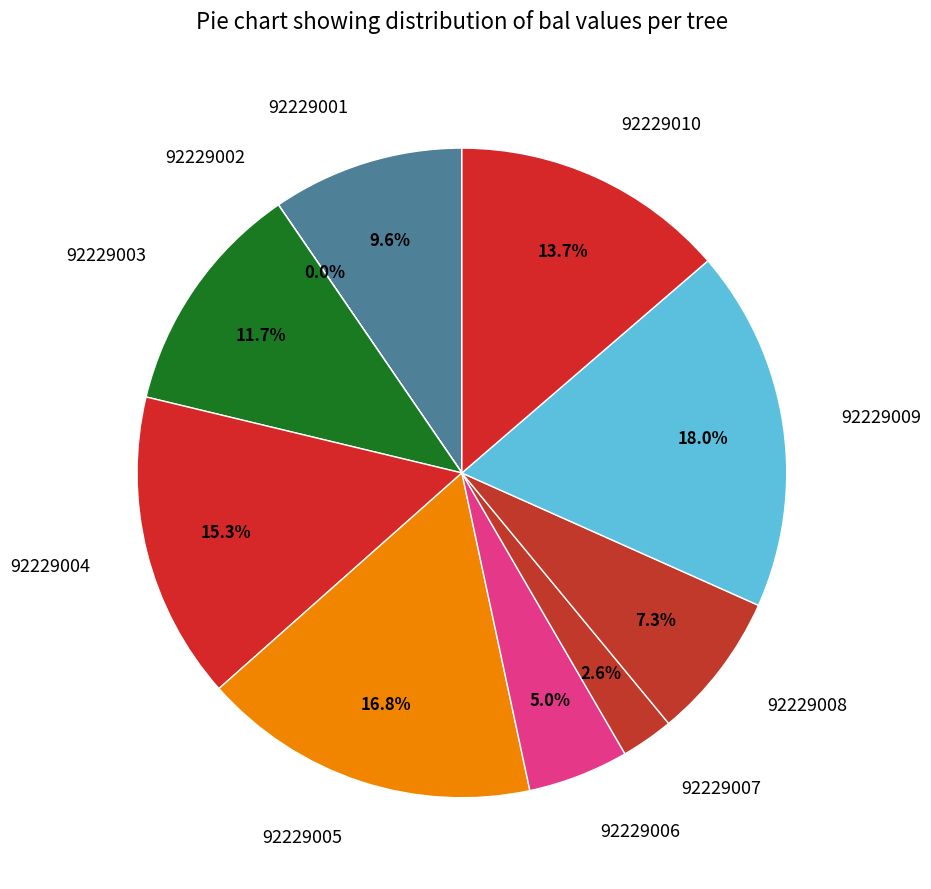

To the nearest percent, what portion does 92229008 represent?

7%